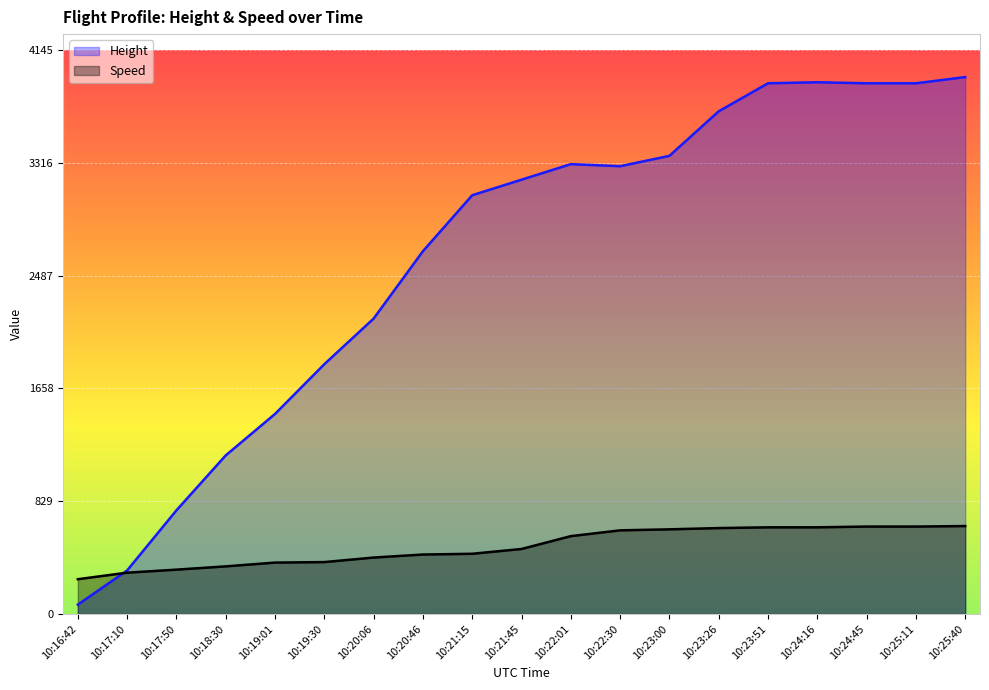

Between which two adjacent categories do Speed and Height first intersect?

10:16:42 and 10:17:10